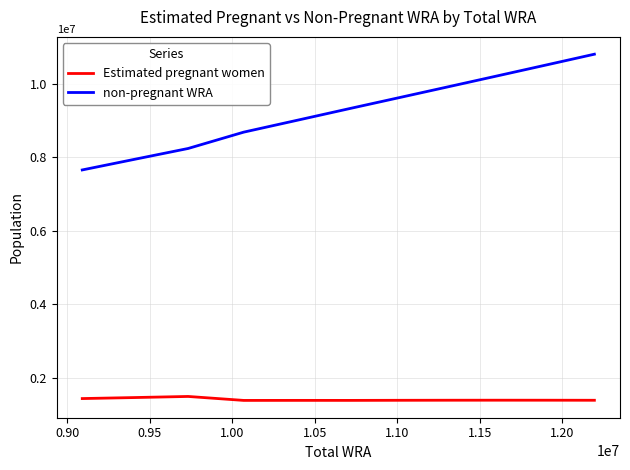

Which series has the largest range (max minus min)?

non-pregnant WRA